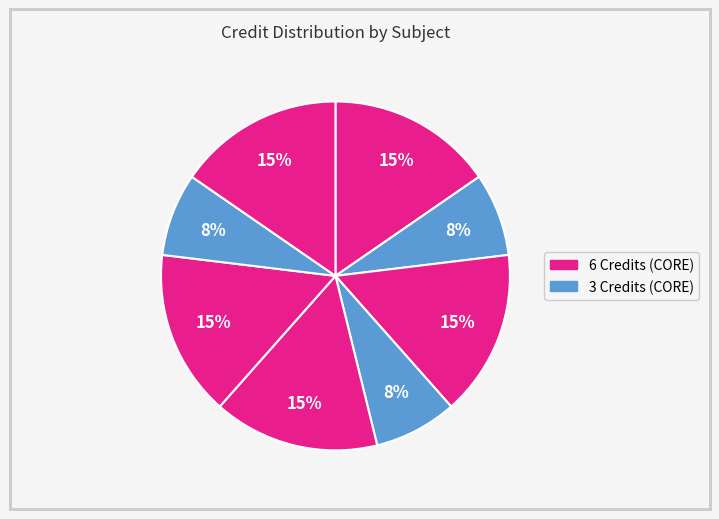

Count the number of slices in the pie.

8